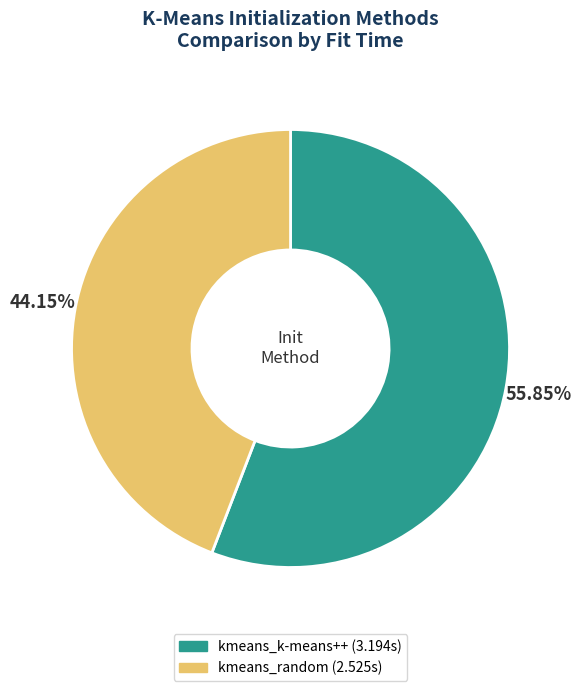

Which slice is the smallest?

kmeans_random